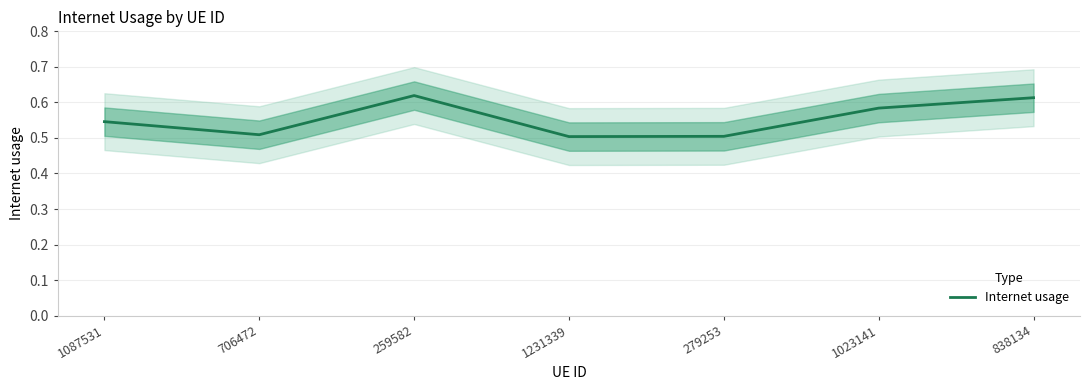

Where is the first local maximum?

259582